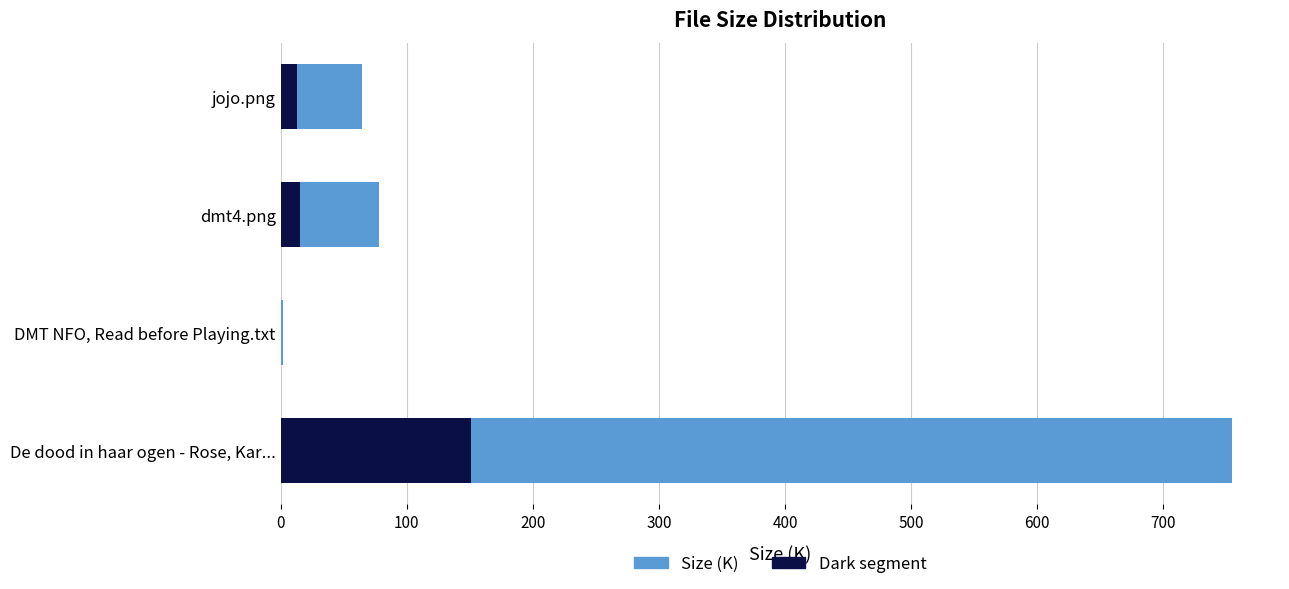

Is it true that Dark segment equals 150.9 at De dood in haar ogen - Rose, Kar...?

True